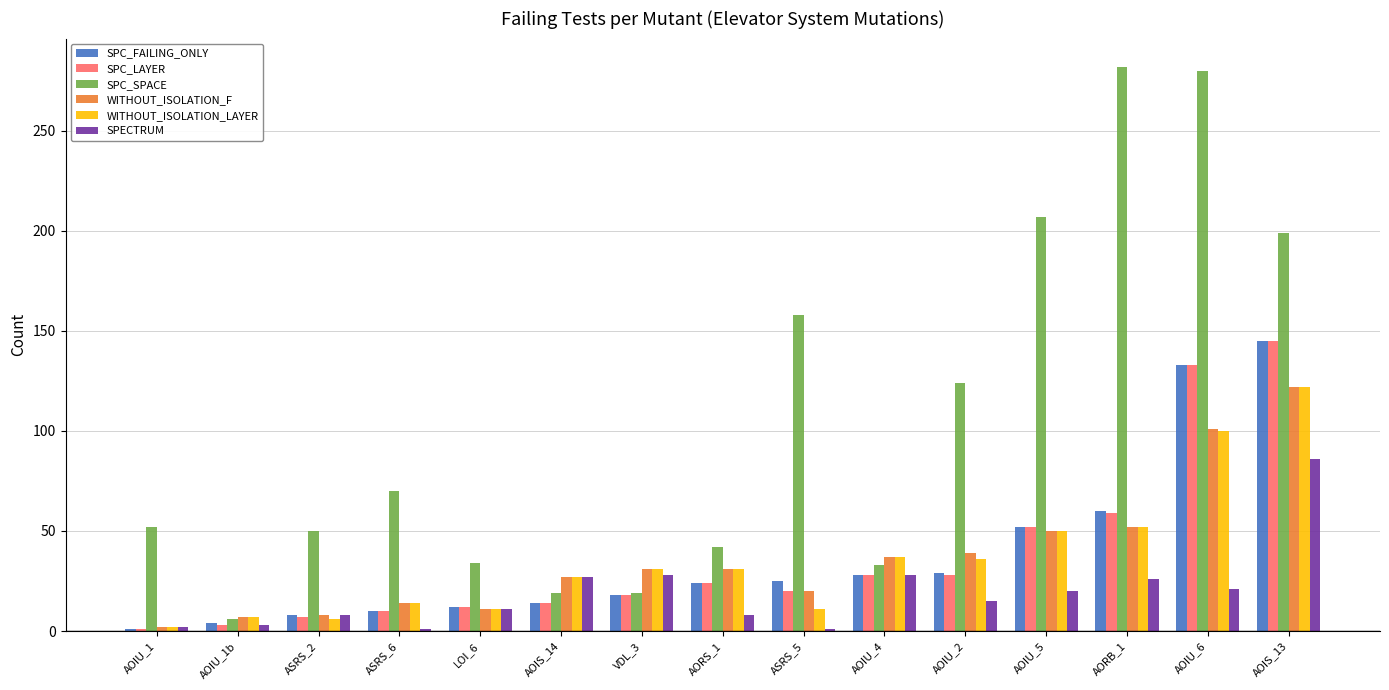

What is the greatest value displayed?

282